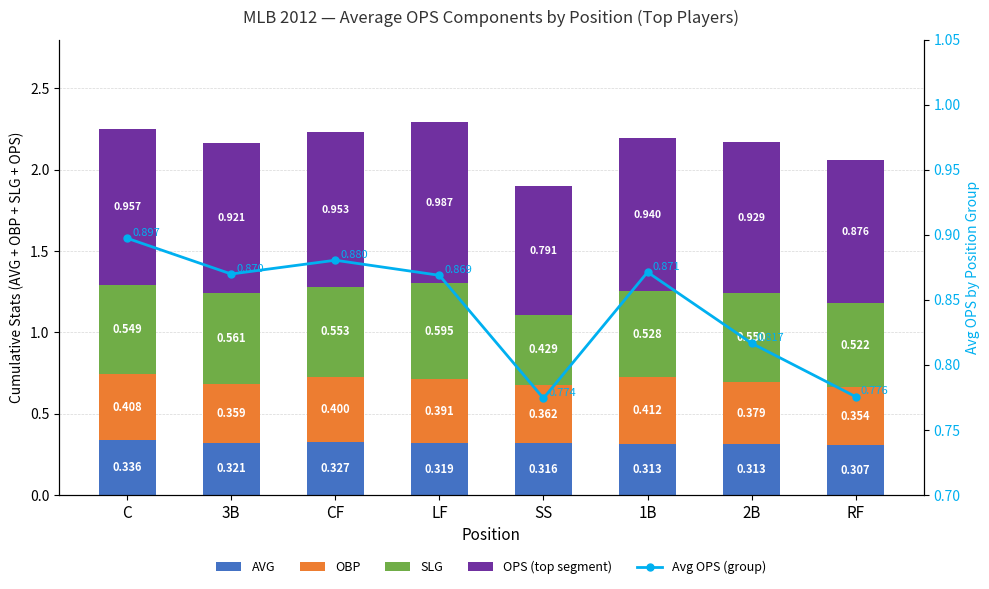

At which label does OBP reach its minimum?

RF